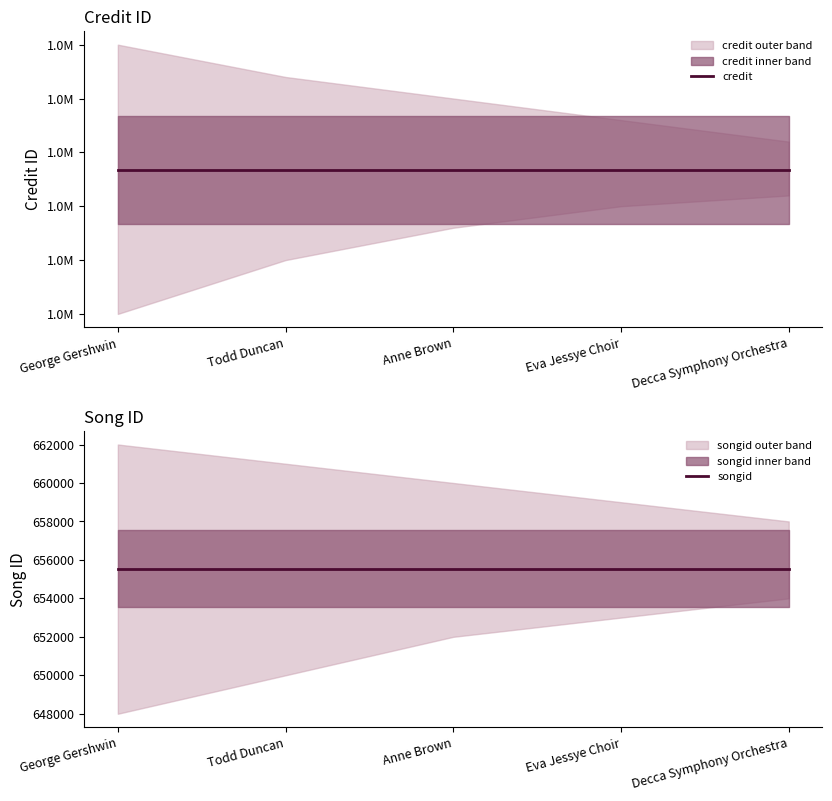

Read the credit value at Todd Duncan.

1713340